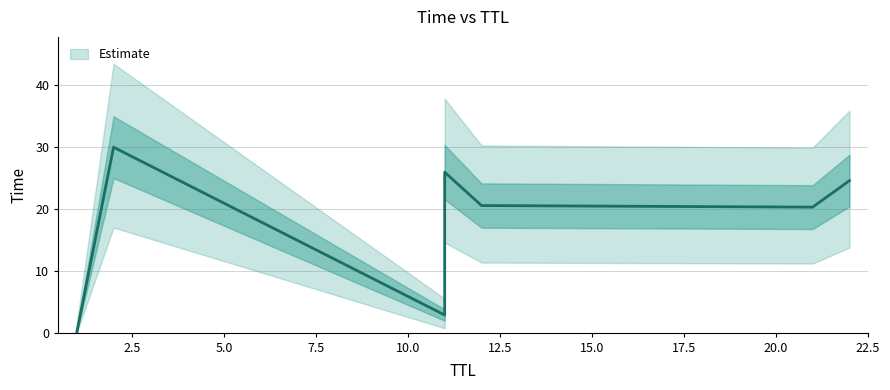

Which category has the highest value across all series?

2